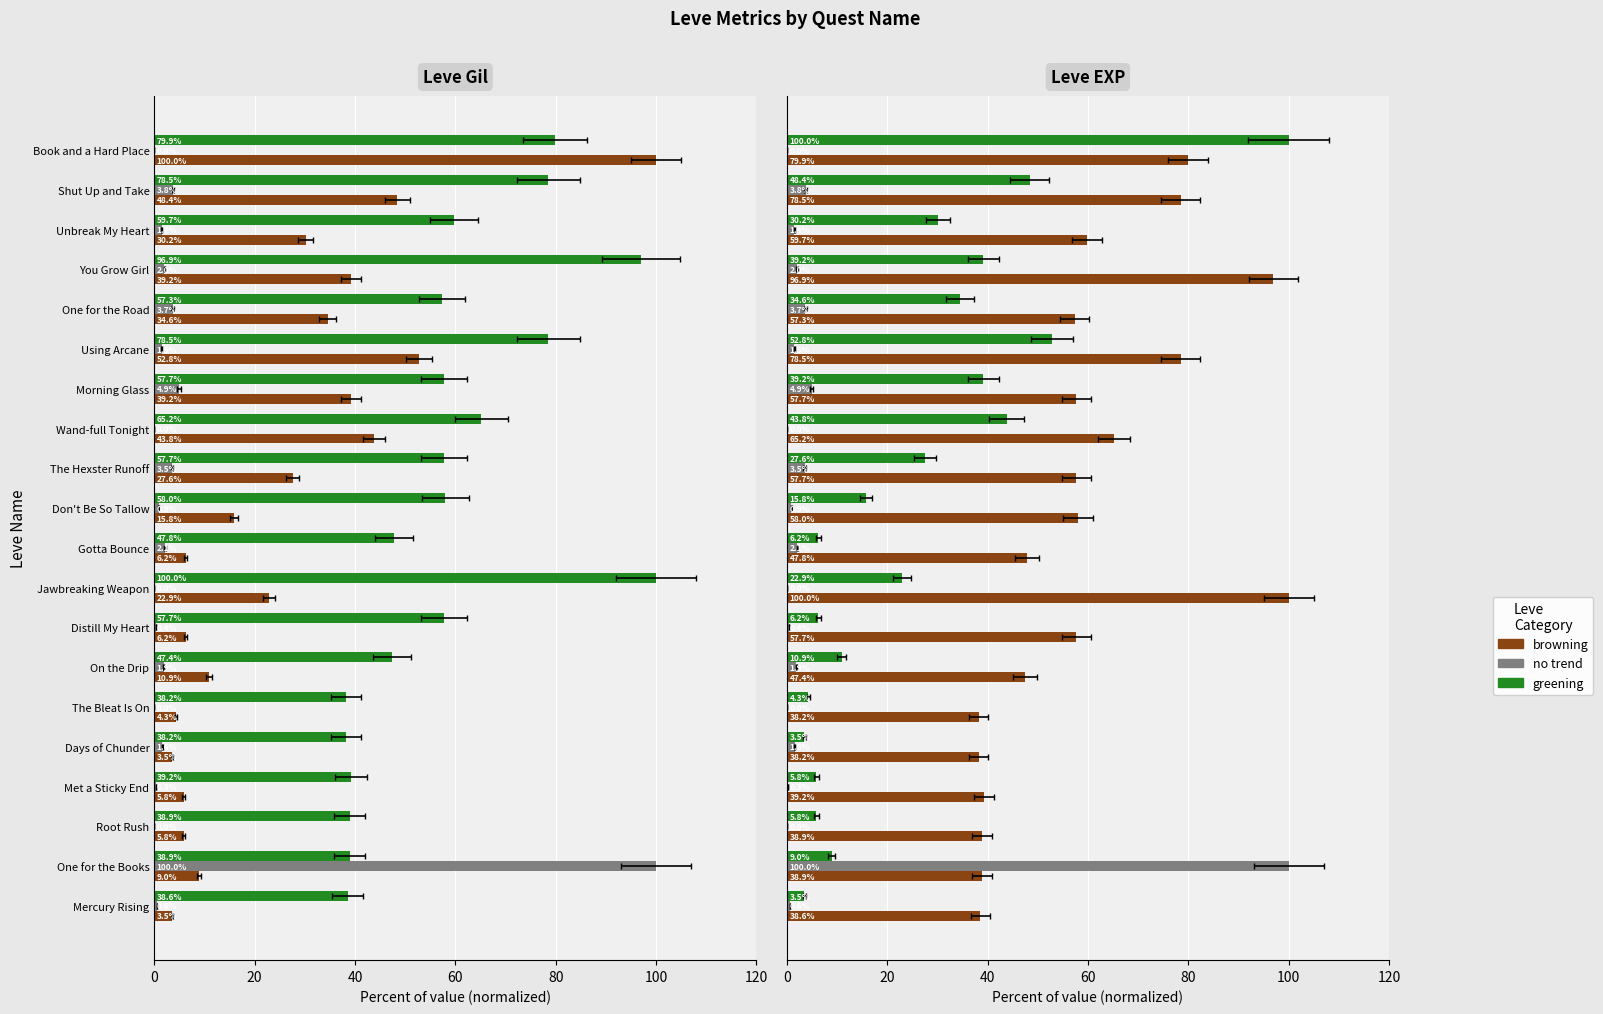

Is it true that no trend equals 0.4 at On the Drip?

False